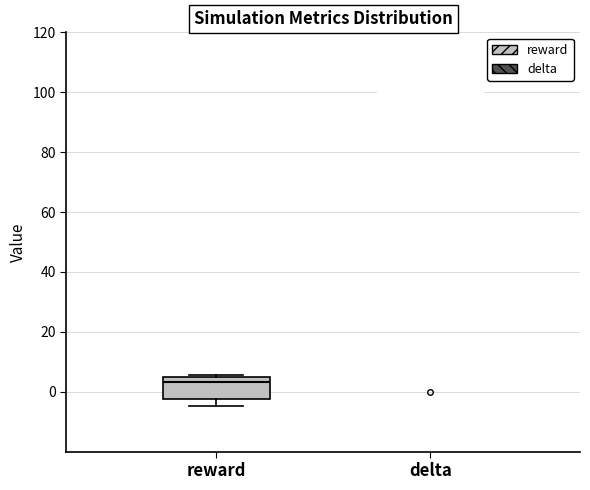

Comparing the boxes themselves (not the whiskers), which one is the tallest?

reward